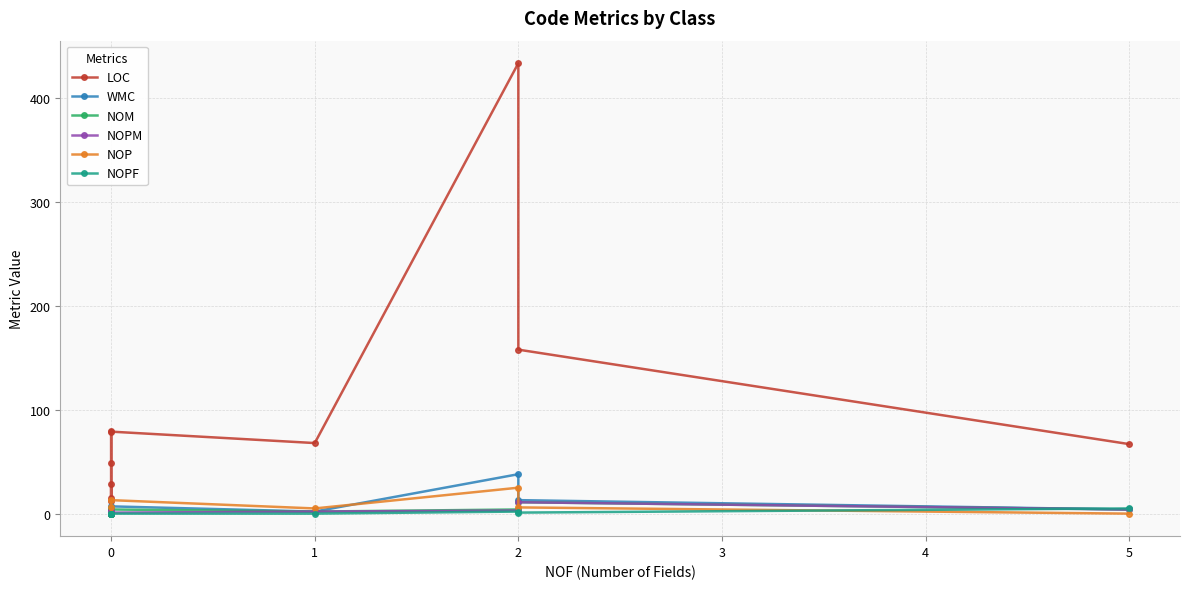

Reading left to right, transcribe all the data shown in this chart.

LOC: 80	15	29	12	49	79	68	434	158	67
WMC: 3	0	5	2	4	7	2	38	13	4
NOM: 3	0	5	2	3	4	2	4	11	4
NOPM: 3	0	0	0	3	1	2	3	11	4
NOP: 6	0	0	0	0	13	5	25	6	0
NOPF: 0	0	0	0	0	0	0	2	1	5